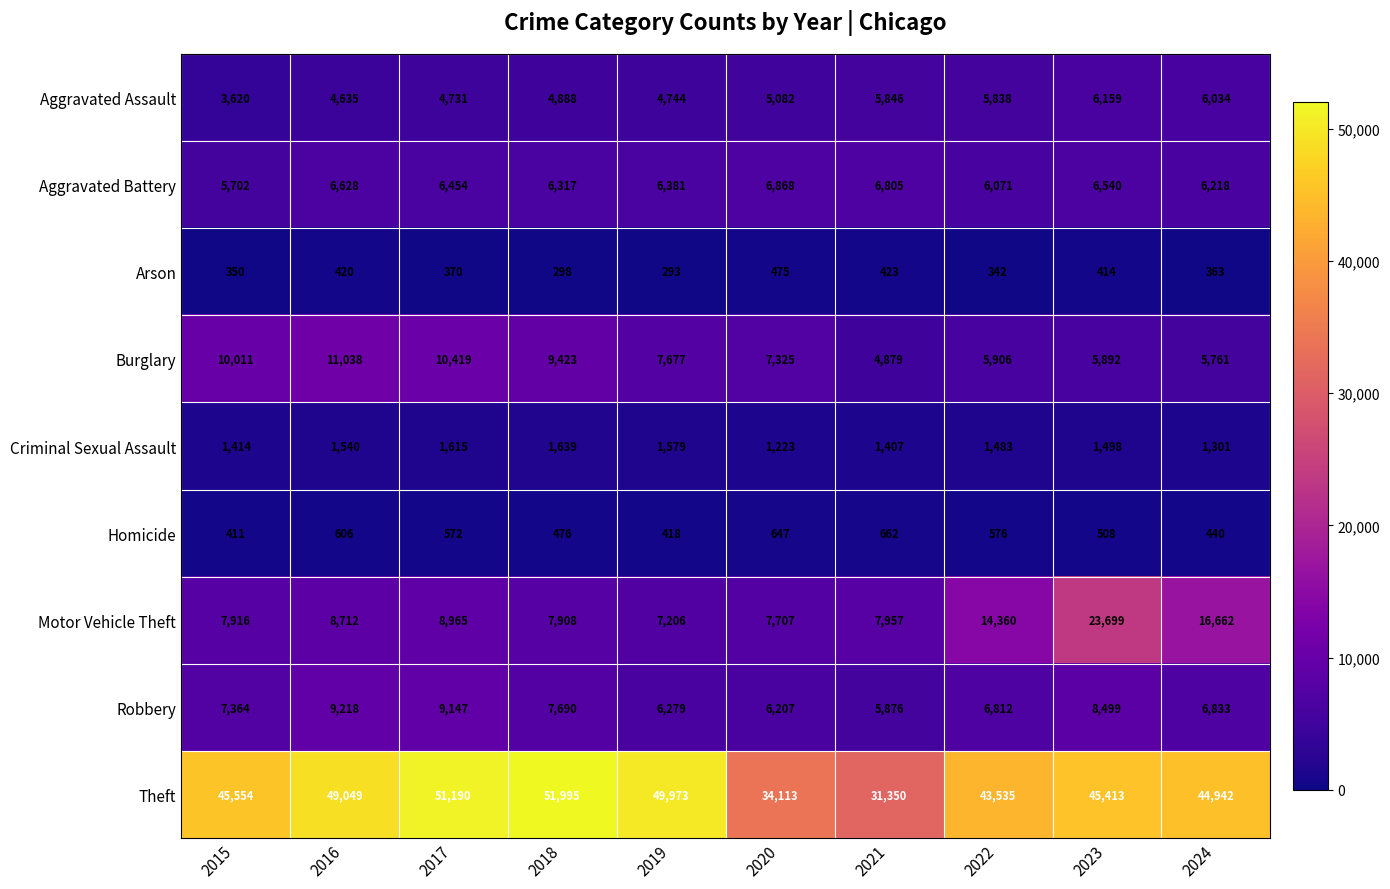

Which series has the largest range (max minus min)?

Theft